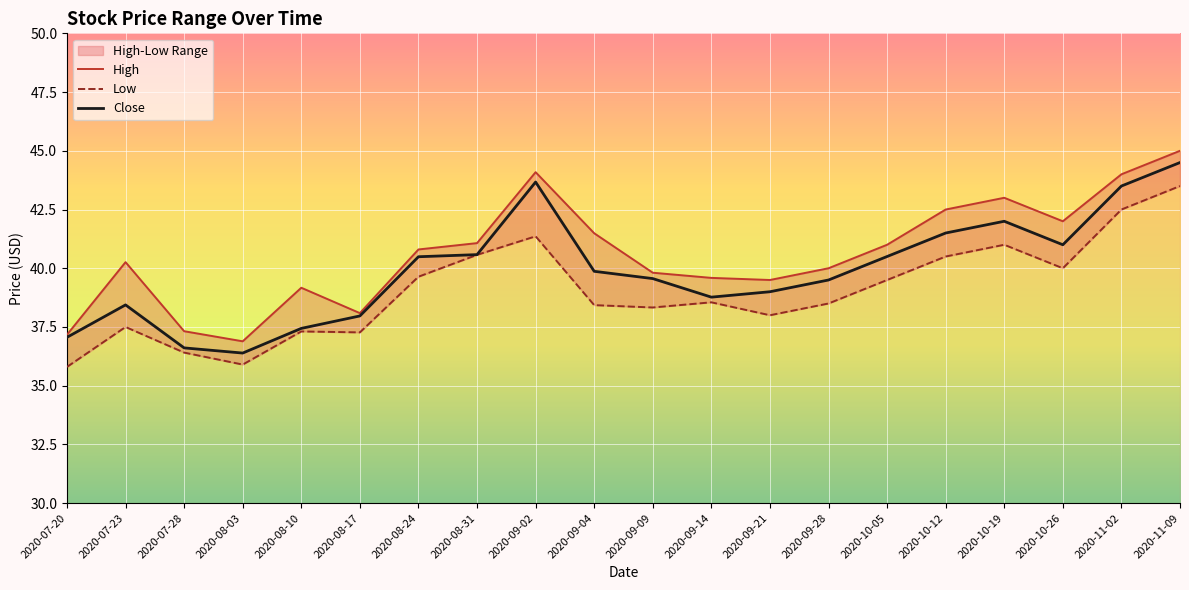

Count the number of data series in this chart.

3